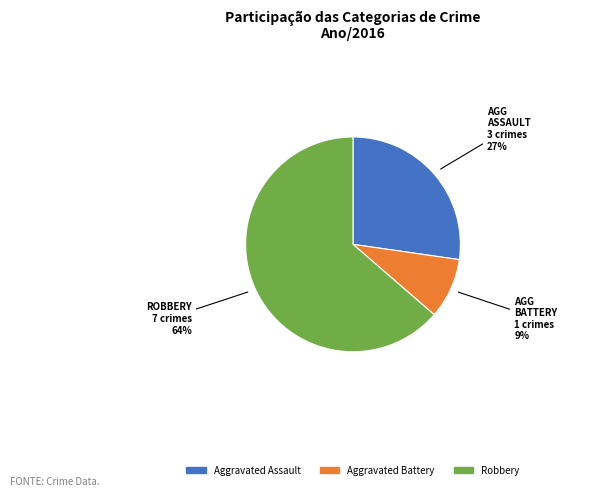

Which category has the smallest portion of the pie?

Aggravated Battery